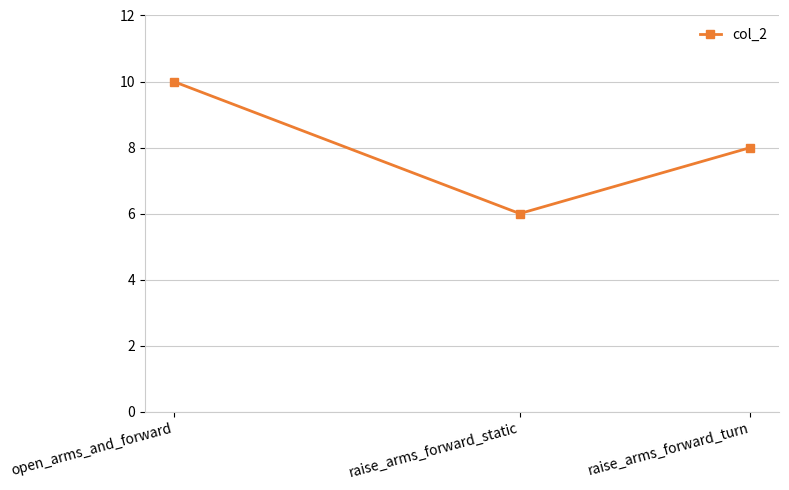

Where is the data nearest to the value 8?

raise_arms_forward_turn